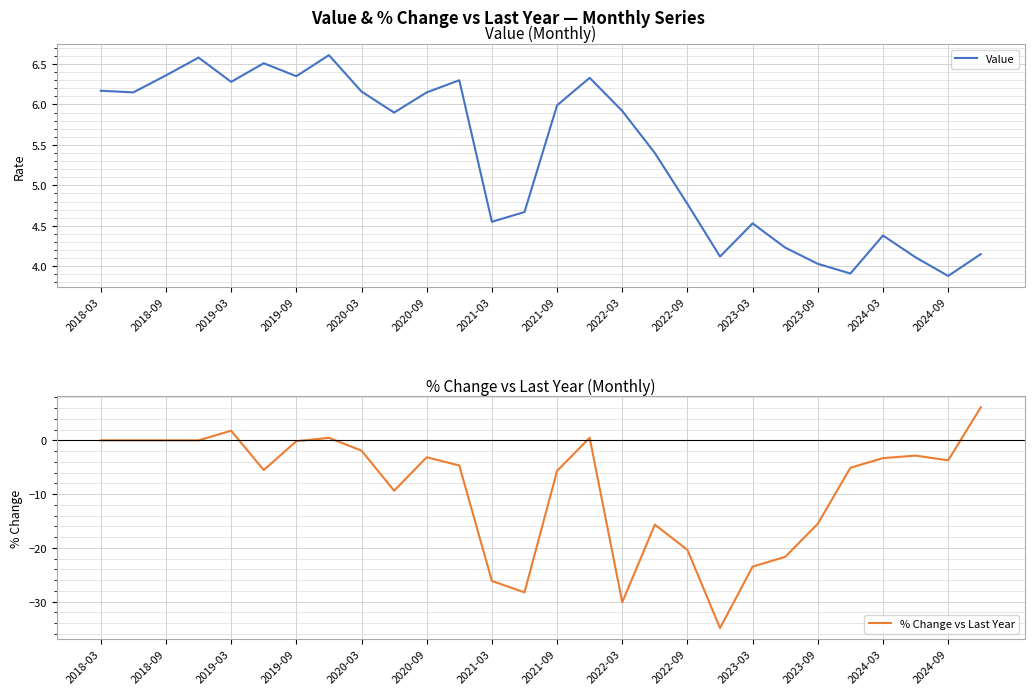

Which series has the largest total across all categories?

Value